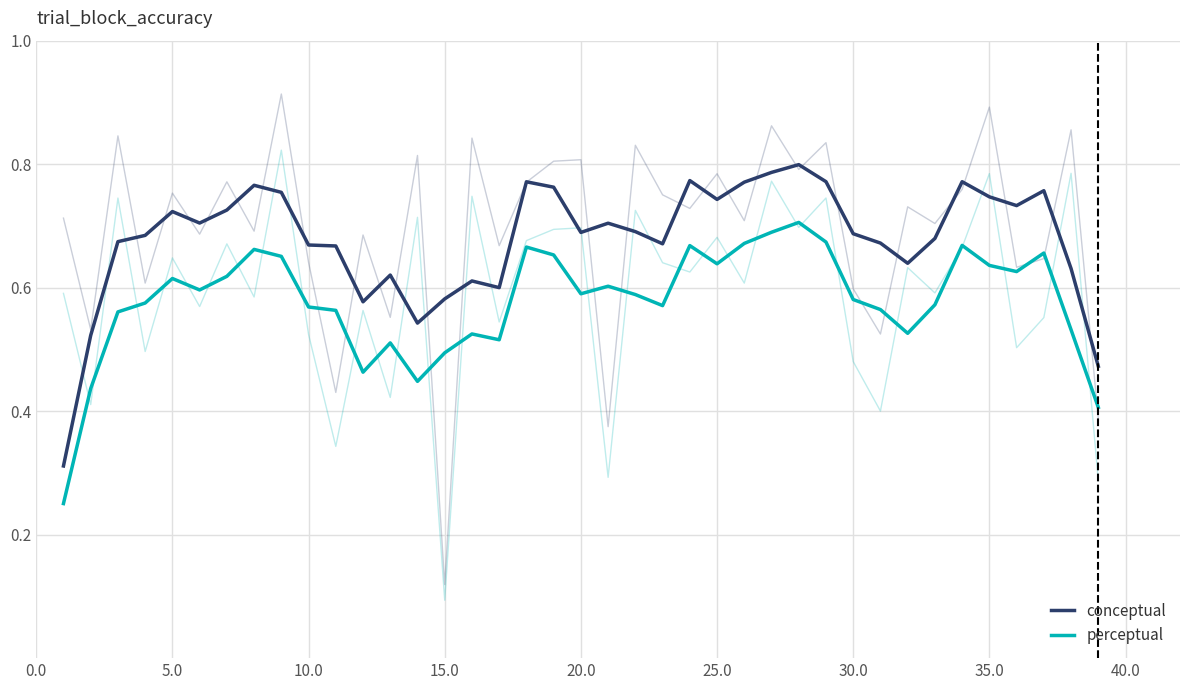

List the series in order of their peak value, lowest first.

perceptual, conceptual